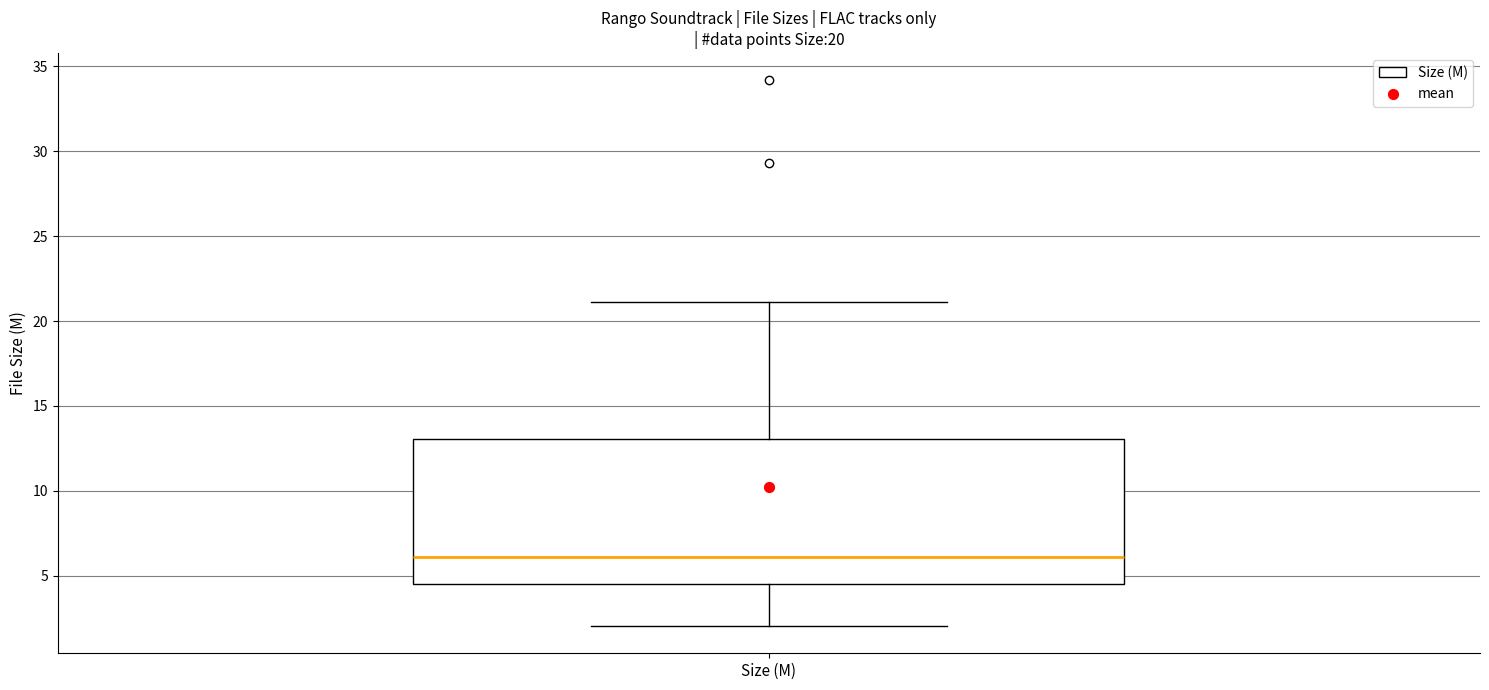

Where is the lower edge of the box for Size (M) on the y-axis? The values are not printed on the chart, so give them approximately, as read against the axis.

4.5